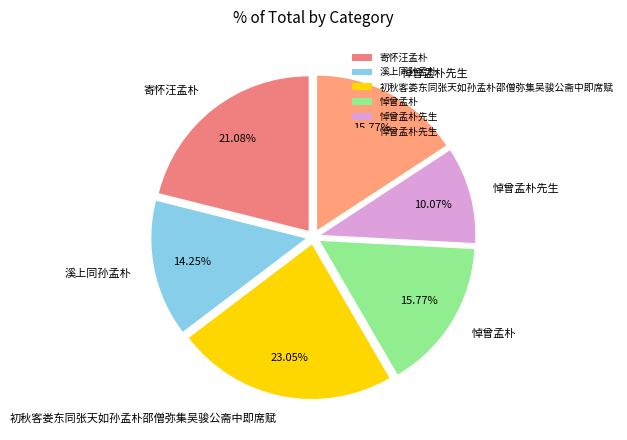

How many segments does this pie chart have?

6